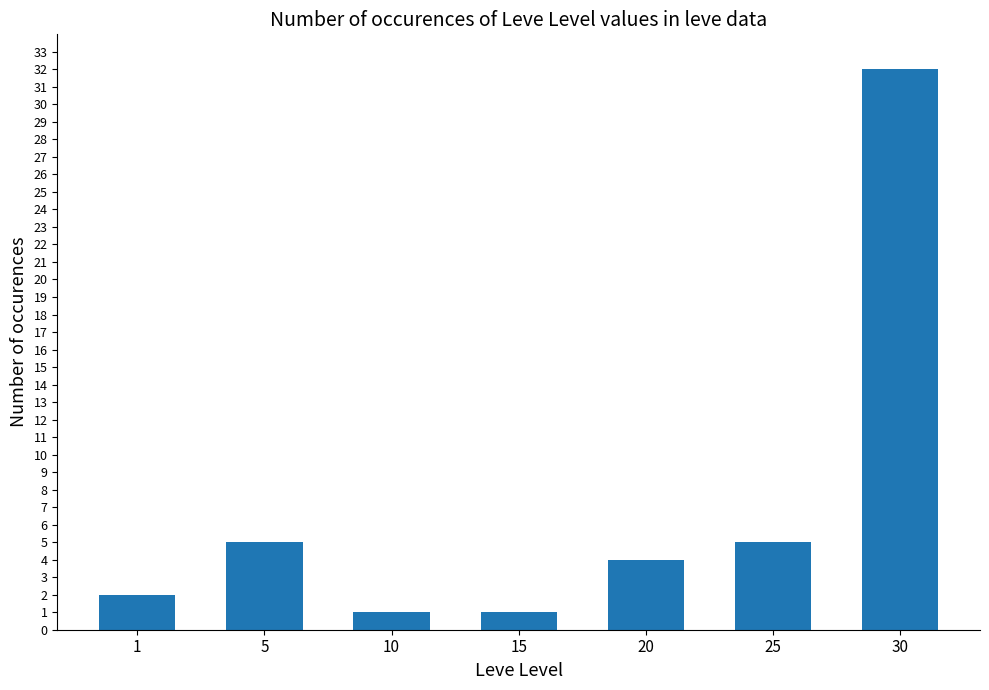

Reading left to right, list all the values displayed in this chart.

1=2	5=5	10=1	15=1	20=4	25=5	30=32